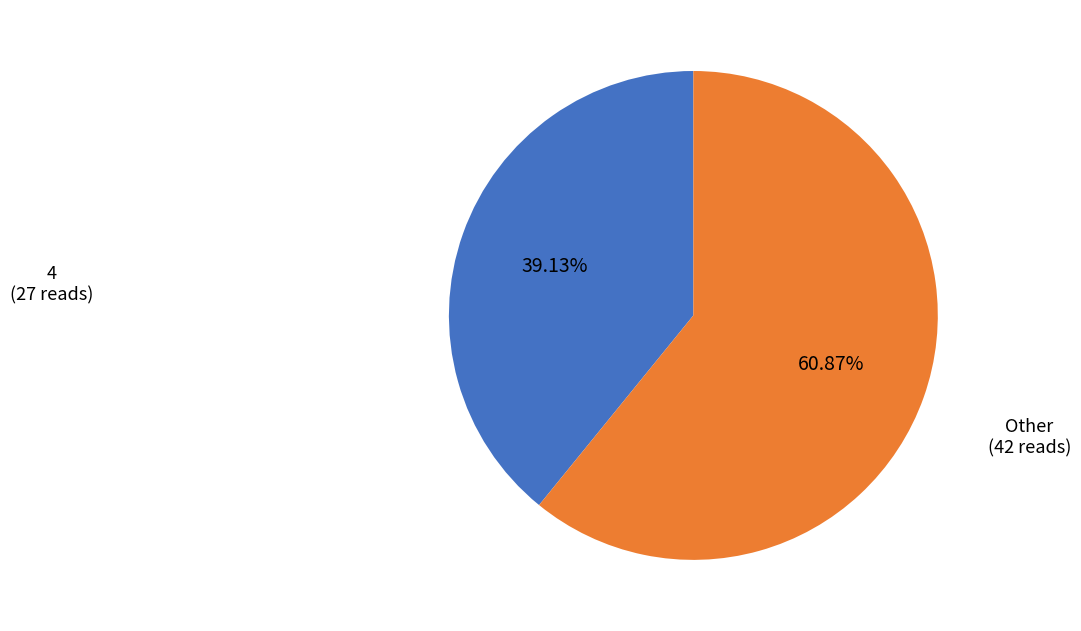

Is the sum of Other (42 reads) and 4 (27 reads) greater than half?

Yes